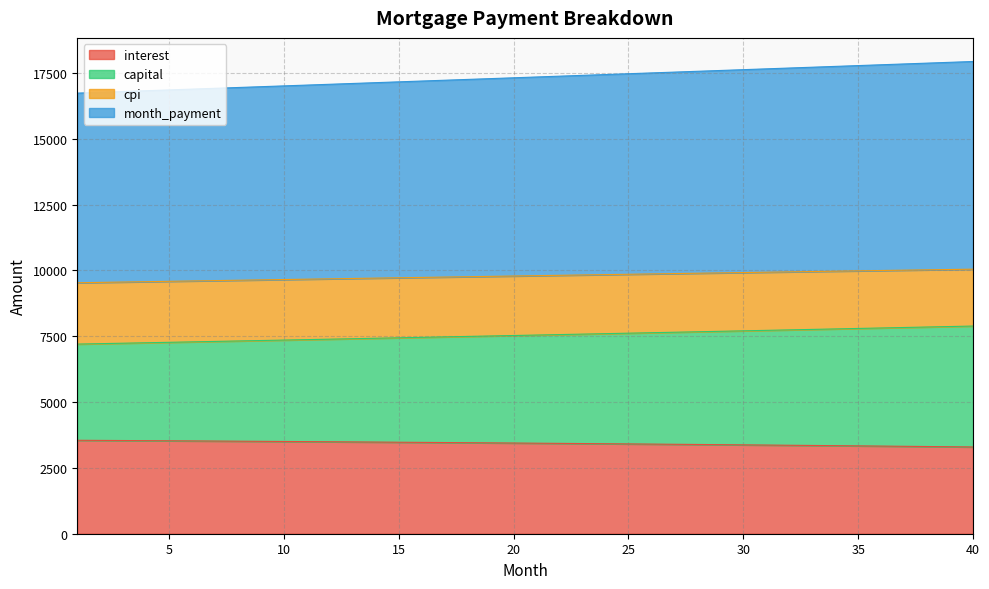

Which label corresponds to the largest value in the chart?

40